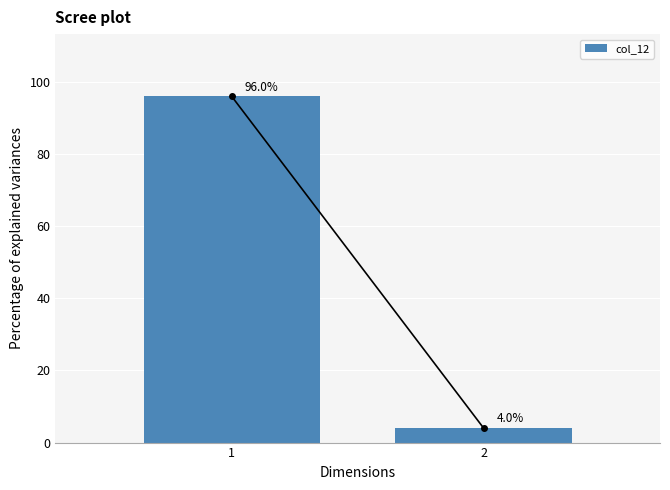

Reading left to right, what are all the values shown in this chart?

1=96	2=4